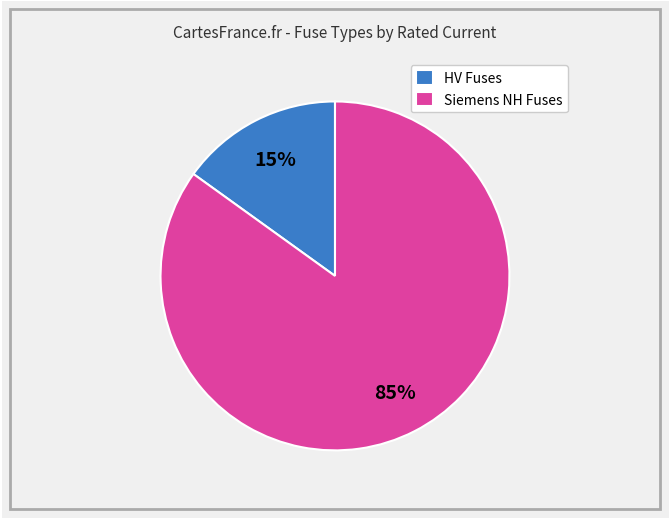

To the nearest percent, what is the average slice percentage?

50%